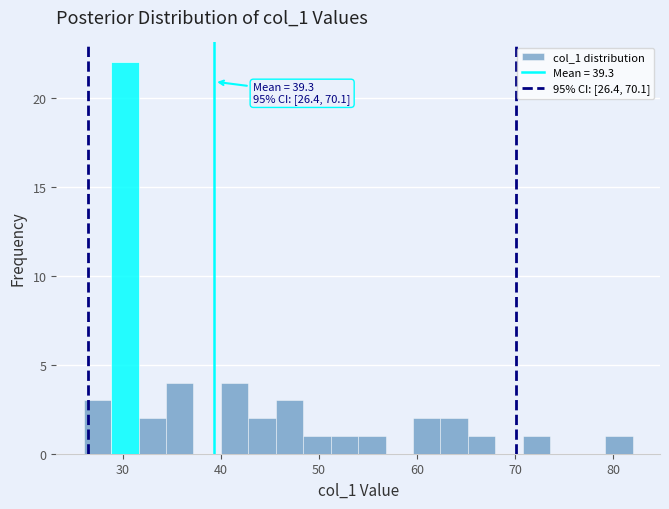

Around what value on the x-axis is the tallest bar? Give the approximate position of its centre, as read against the axis.

30